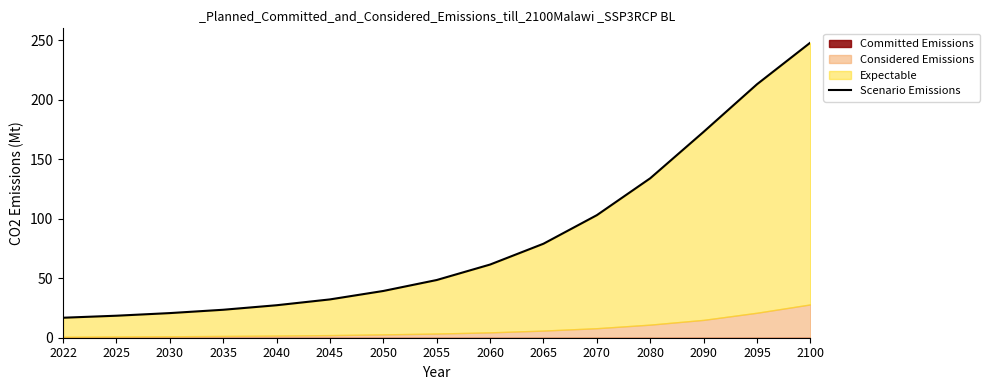

What is the sum of all values?

1238.3